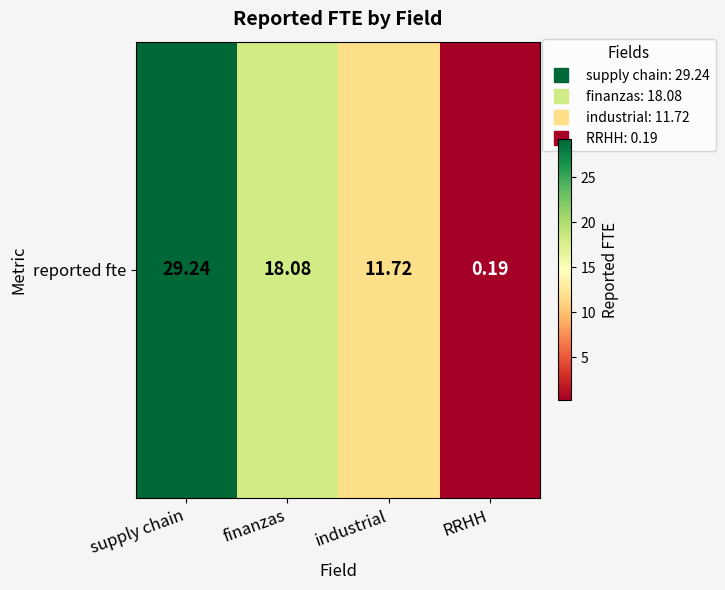

Which category has the lowest value across all series?

RRHH